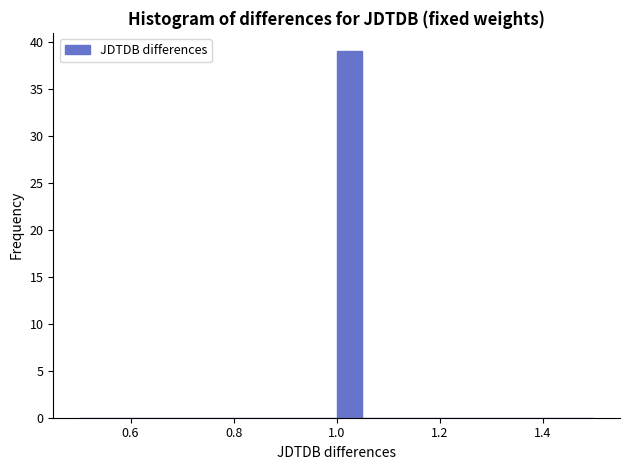

Read against the x-axis, roughly where is the centre of the tallest bar?

1.02